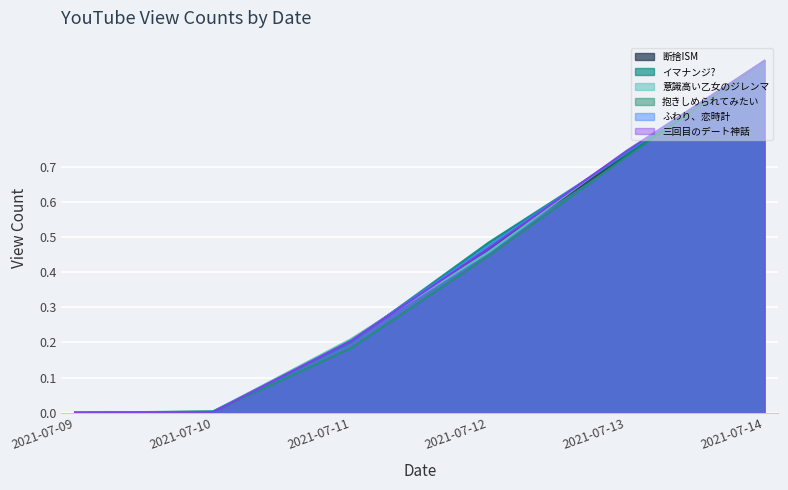

The 抱きしめられてみたい series shows 1.0 at 2021-07-13. True or false?

False